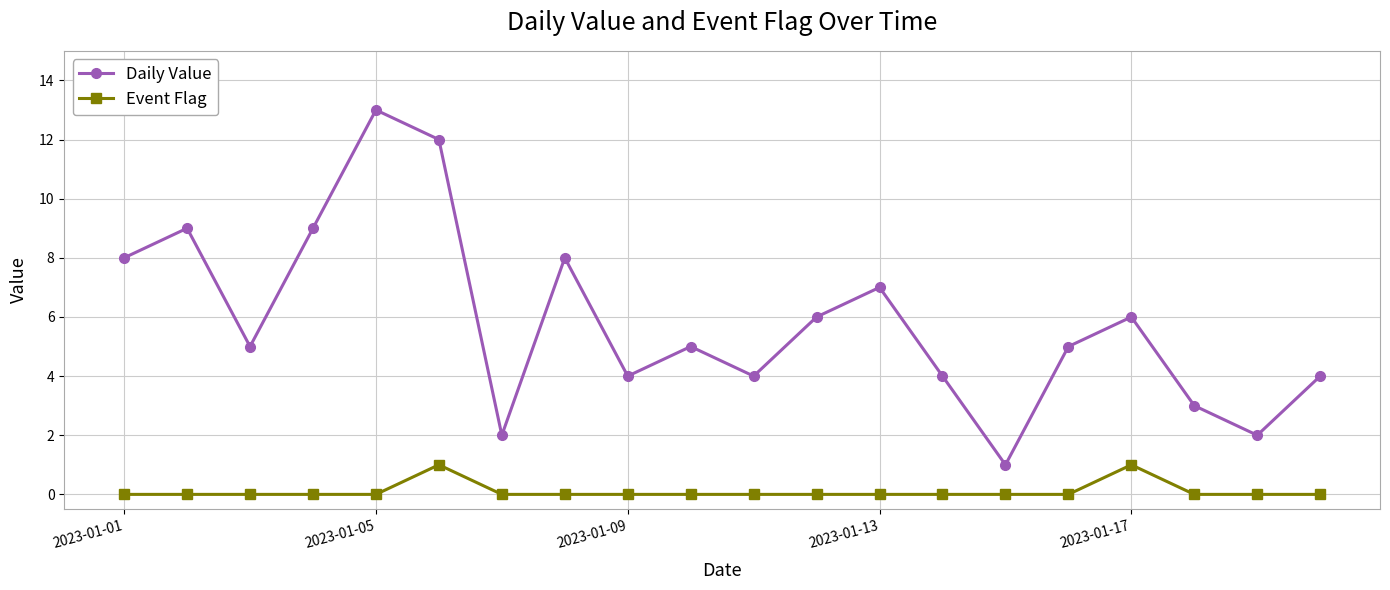

How many lines are shown in the chart?

2